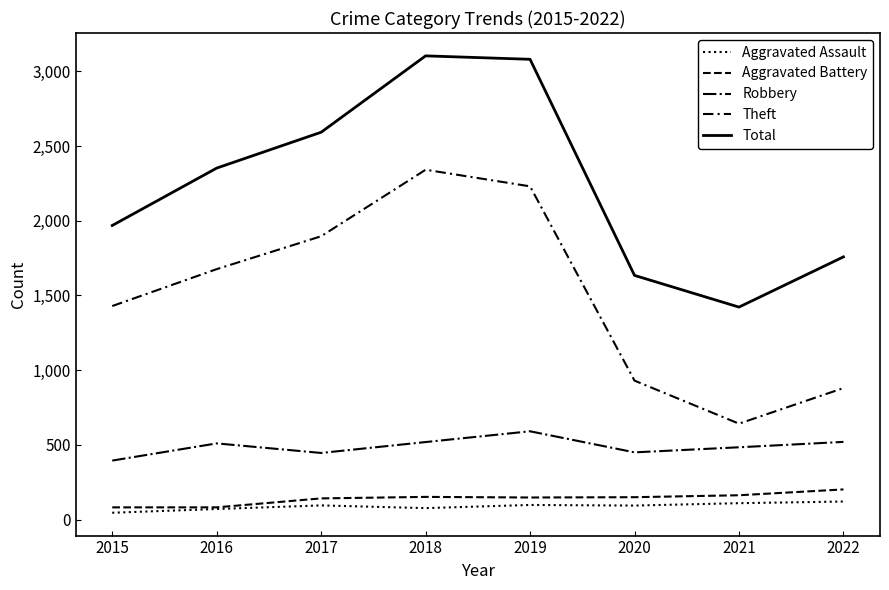

List the series in order of their peak value, lowest first.

Aggravated Assault, Aggravated Battery, Robbery, Theft, Total